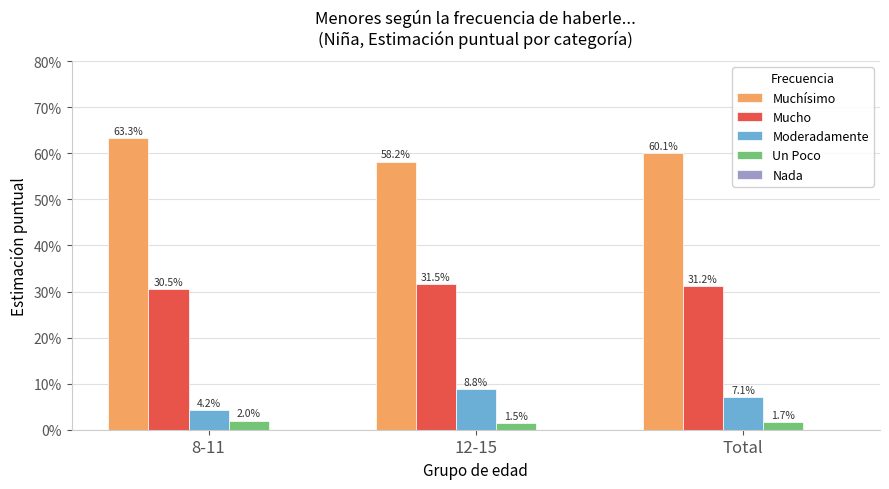

Does the chart contain any negative values?

No